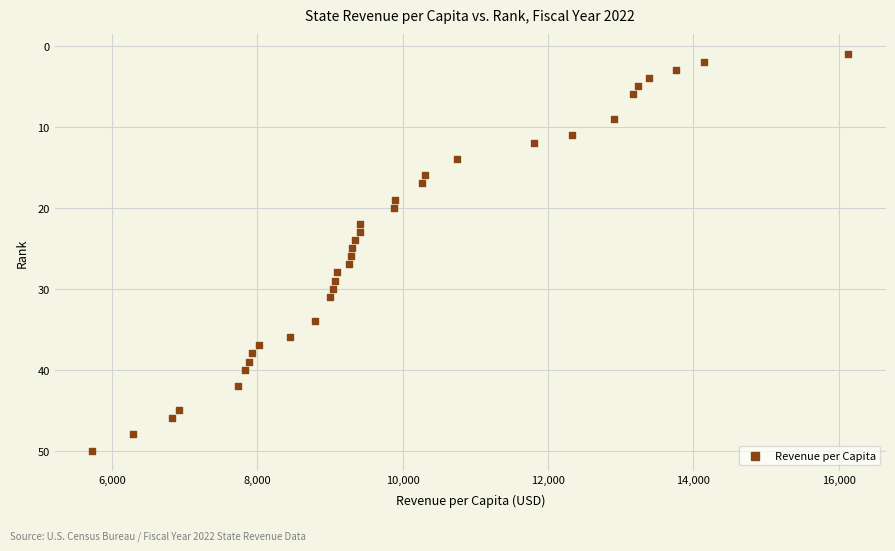

What is the range of Y values (max minus min)?

49